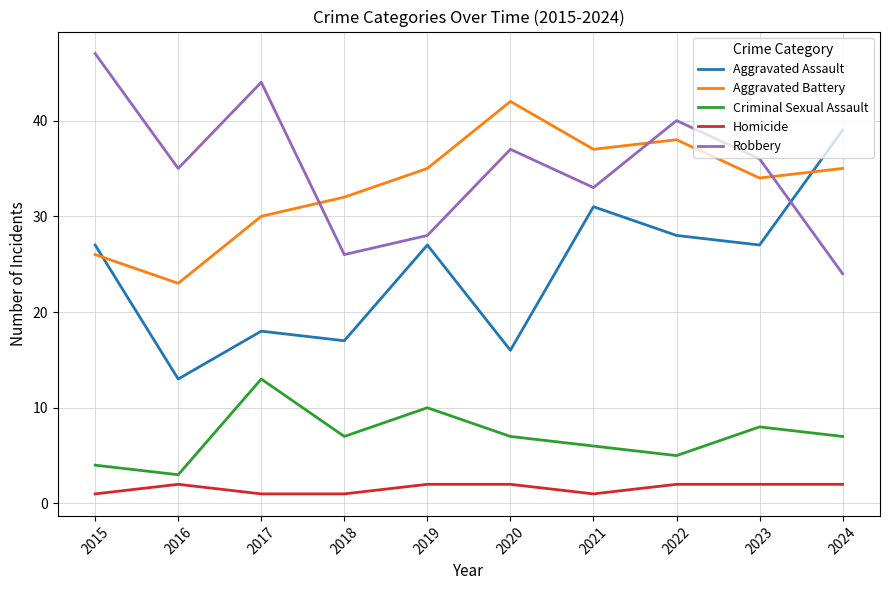

Reading left to right, extract all data points from this chart.

Aggravated Assault: 27	13	18	17	27	16	31	28	27	39
Aggravated Battery: 26	23	30	32	35	42	37	38	34	35
Criminal Sexual Assault: 4	3	13	7	10	7	6	5	8	7
Homicide: 1	2	1	1	2	2	1	2	2	2
Robbery: 47	35	44	26	28	37	33	40	36	24